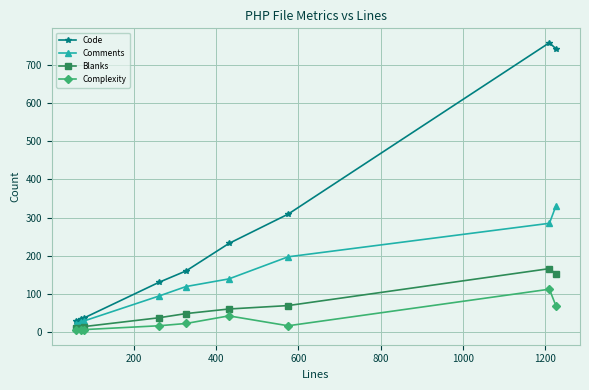

Which series has the largest total across all categories?

Code